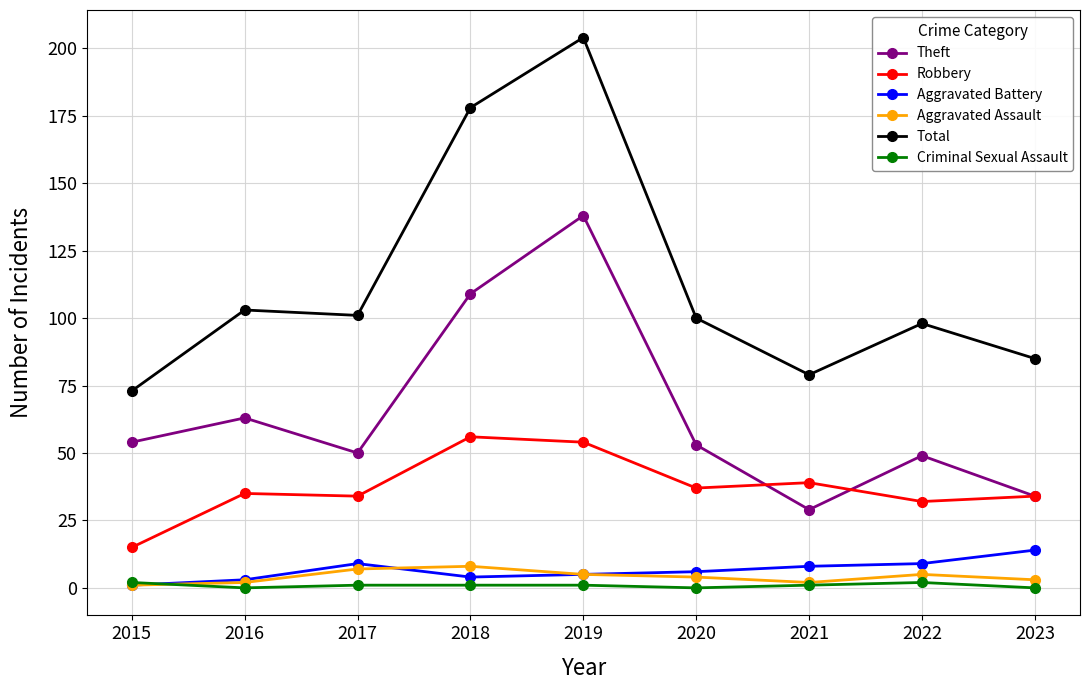

In Aggravated Assault, how many points are lower than both neighbors (excluding endpoints)?

1